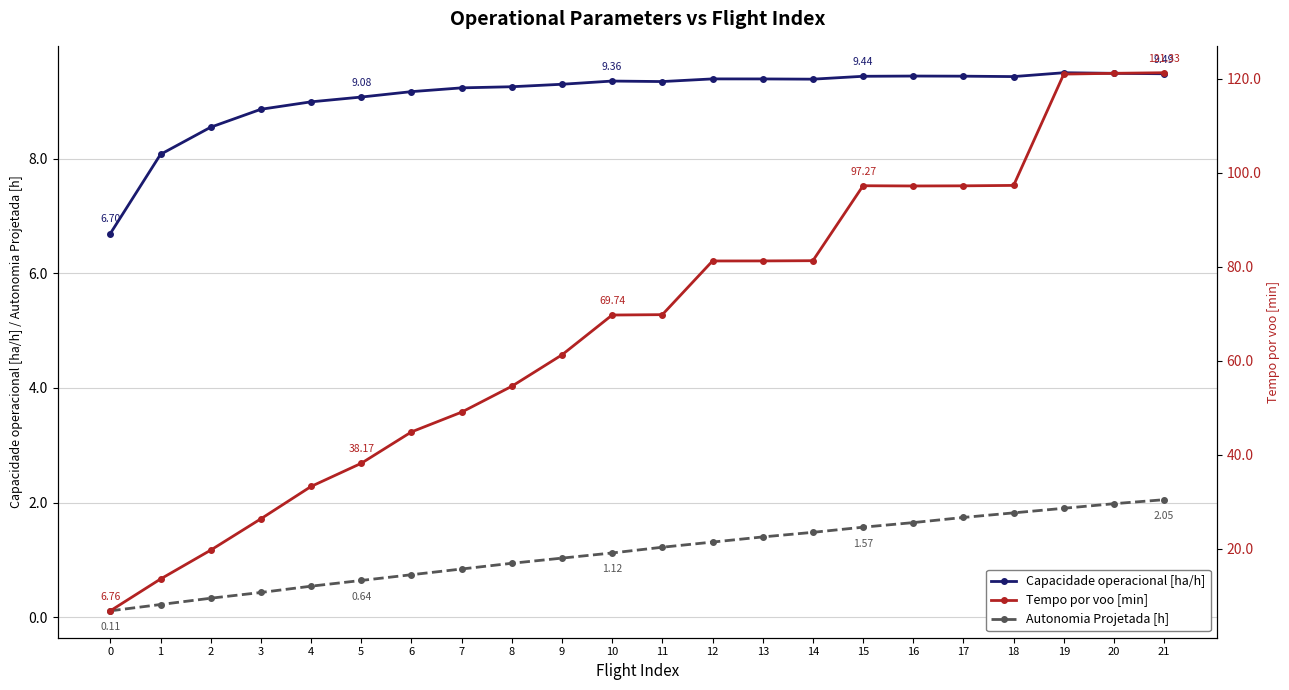

Reading right to left, what are all the values shown in this chart?

Capacidade operacional [ha/h]: 9.5	9.5	9.5	9.4	9.4	9.4	9.4	9.4	9.4	9.4	9.3	9.4	9.3	9.3	9.2	9.2	9.1	9.0	8.9	8.6	8.1	6.7
Autonomia Projetada [h]: 2.0	2.0	1.9	1.8	1.7	1.6	1.6	1.5	1.4	1.3	1.2	1.1	1.0	0.9	0.8	0.7	0.6	0.5	0.4	0.3	0.2	0.1
Tempo por voo [min]: 121.3	121.2	121.0	97.3	97.2	97.2	97.3	81.3	81.3	81.2	69.8	69.7	61.3	54.6	49.1	44.9	38.2	33.2	26.4	19.7	13.5	6.8